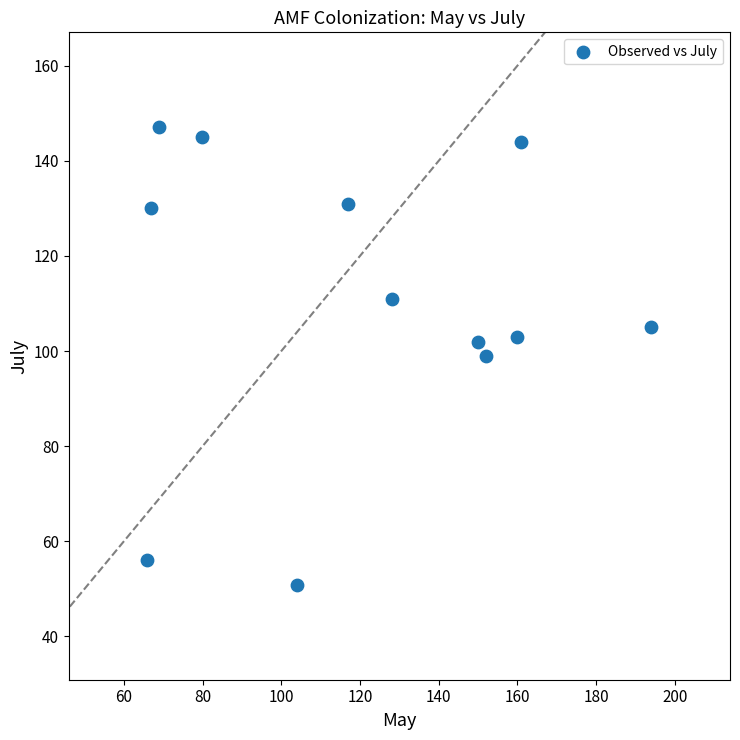

What is the range of Y values (max minus min)?

96.1